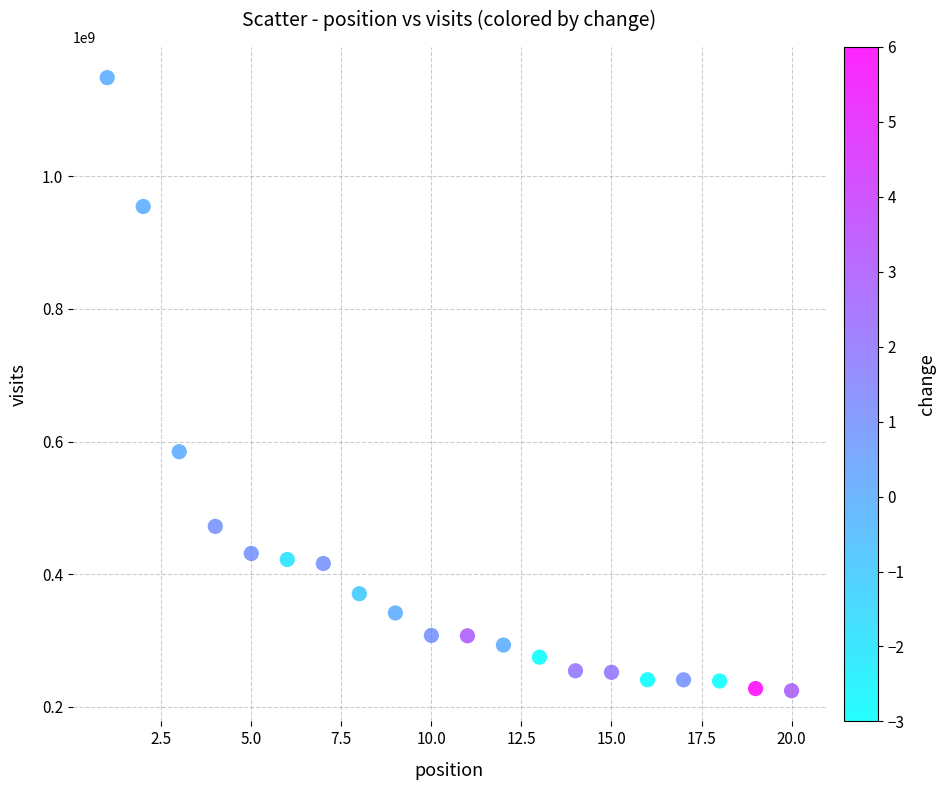

What Y value in the scatter plot is closest to 686480873?

584612780